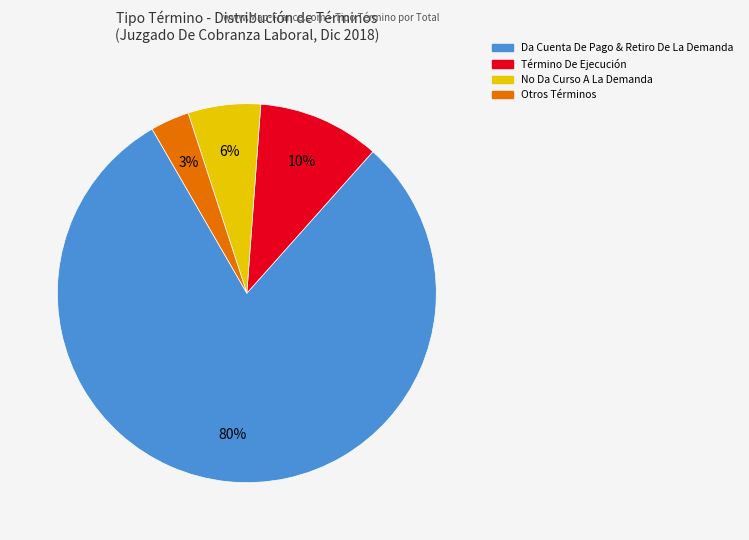

To the nearest percent, what is the average slice percentage?

25%